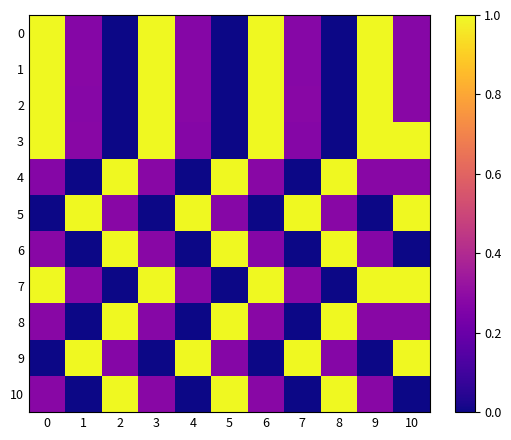

What is the greatest value displayed?

1.0